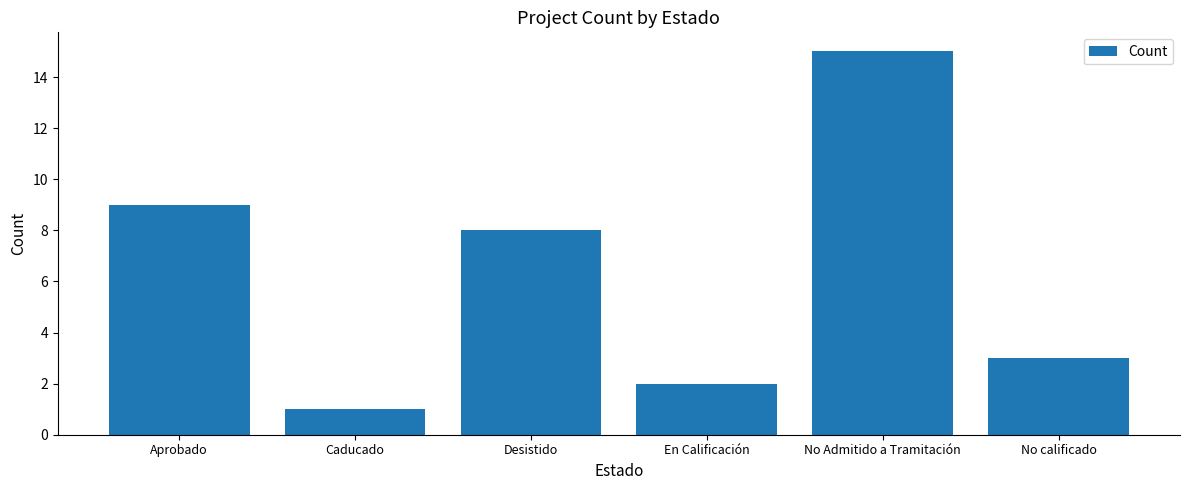

At which label does the data first exceed 8?

Aprobado